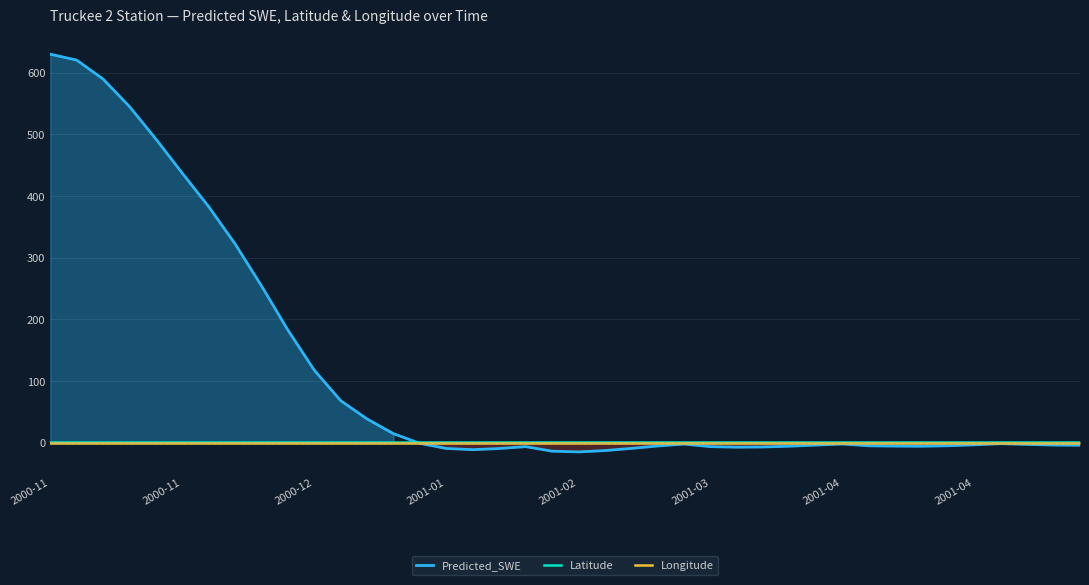

List the labels in order of Longitude value, smallest first.

2000-11, 2000-11, 2000-12, 2001-01, 2001-02, 2001-03, 2001-04, 2001-04, 8, 9, 10, 11, 12, 13, 14, 15, 16, 17, 18, 19, 20, 21, 22, 23, 24, 25, 26, 27, 28, 29, 30, 31, 32, 33, 34, 35, 36, 37, 38, 39